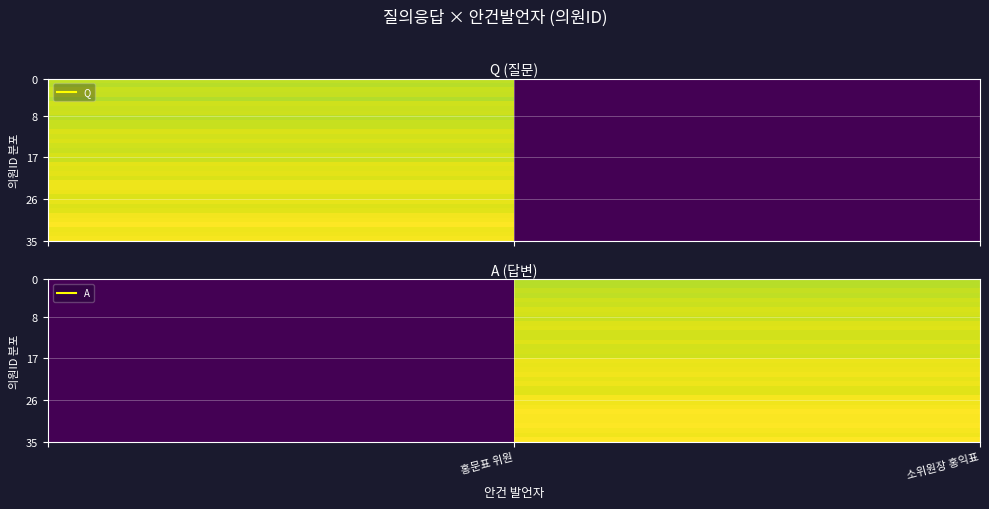

What is the greatest value displayed?

1.0